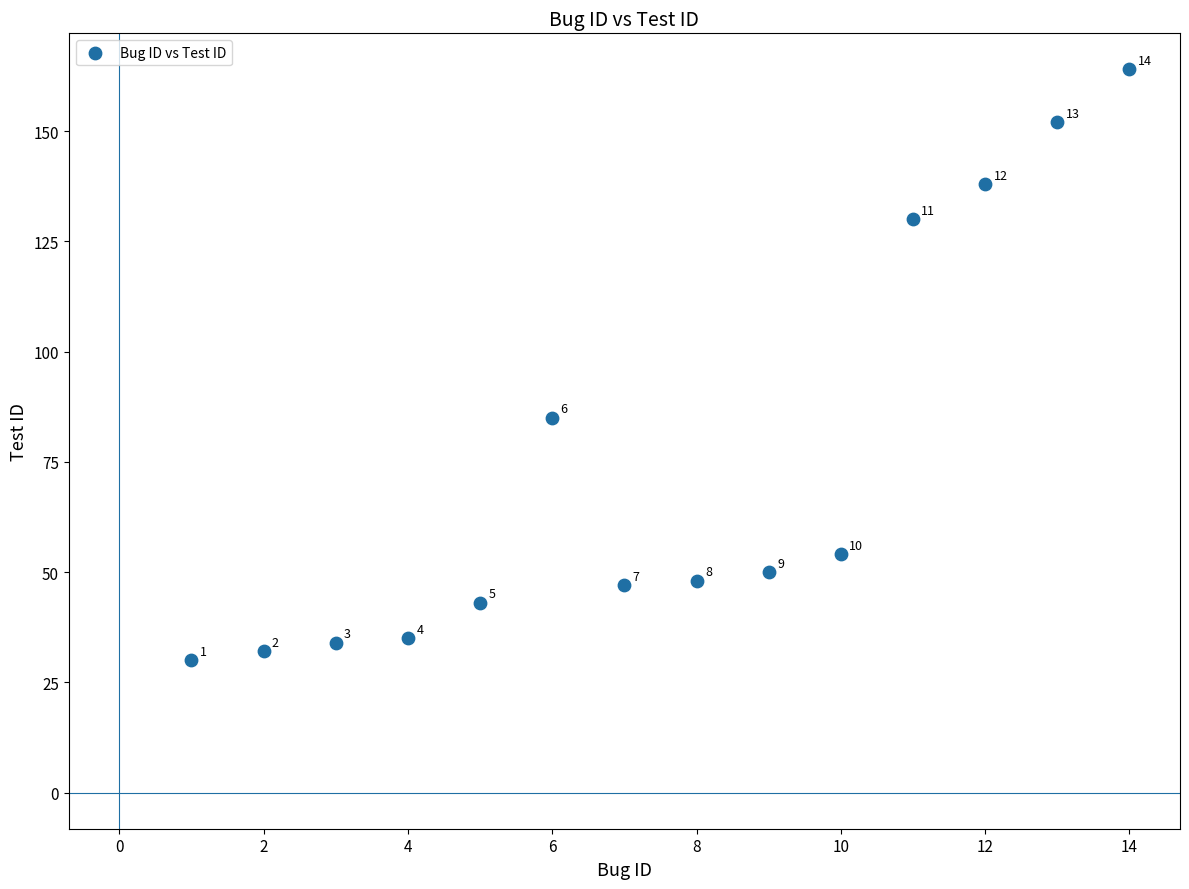

What is the range of X values (max minus min)?

13